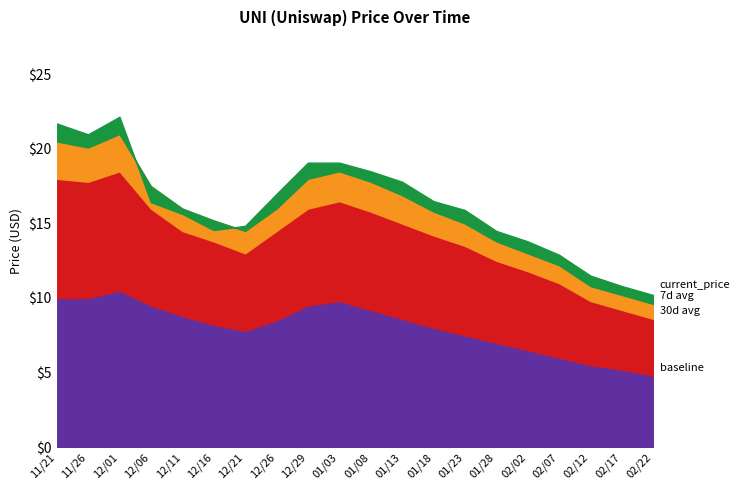

What value does the baseline series have at 01/13?

8.6